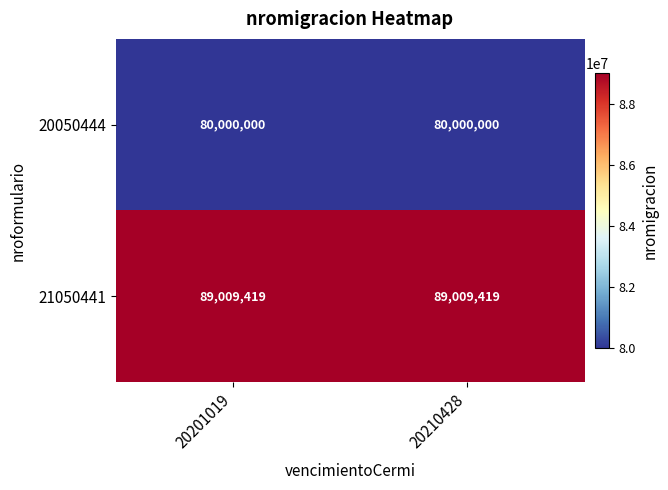

Read the 20050444 value at 20210428.

80000000